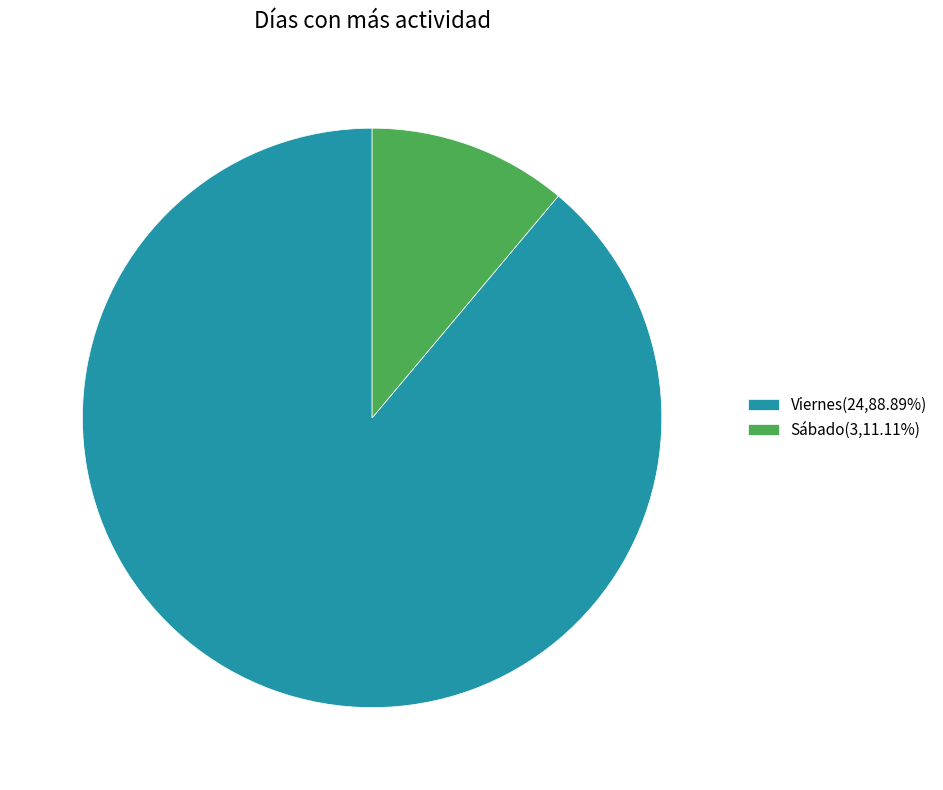

Does Viernes represent more than half of the total?

Yes